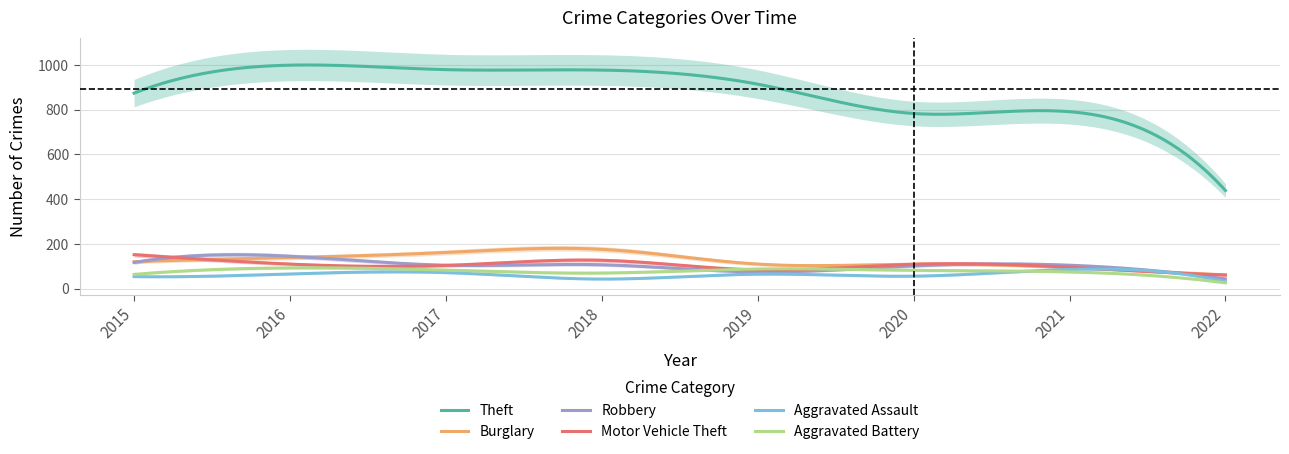

What is the total value across all series at 2020?

1242